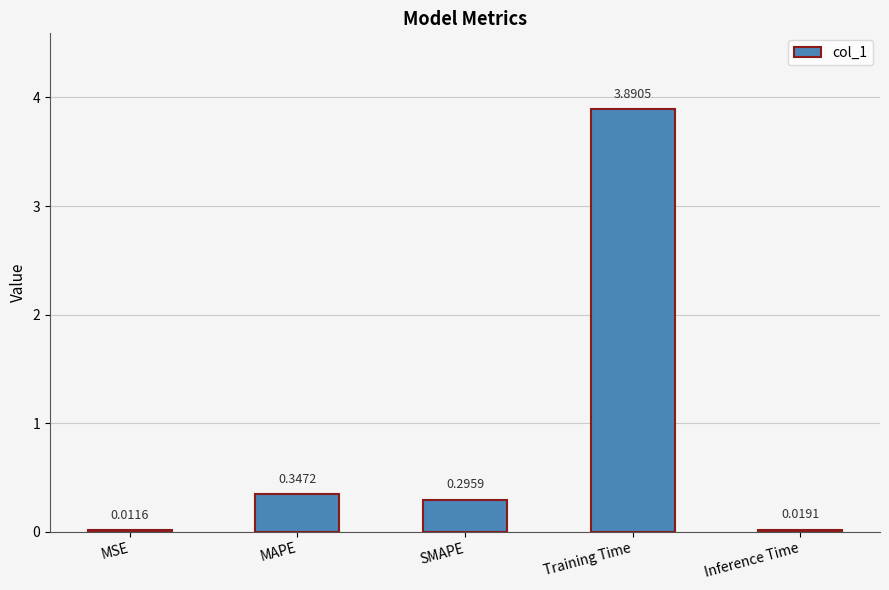

Which label corresponds to the largest value in the chart?

Training Time